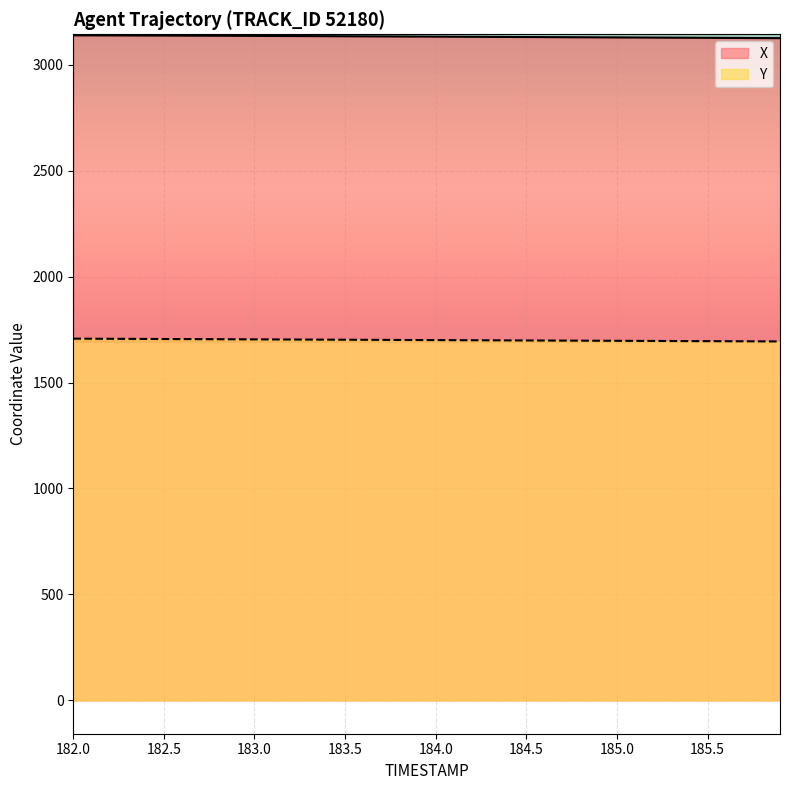

At which label is Y closest to 1700?

184.1